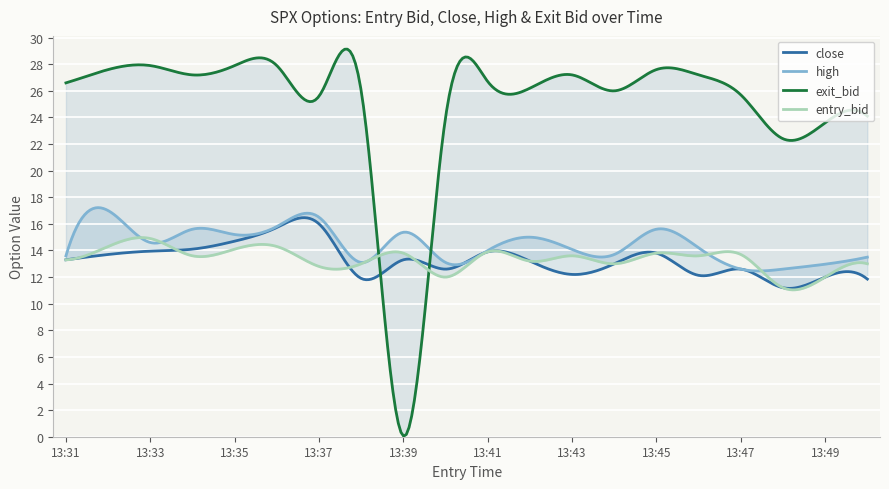

How many intersections are there between entry_bid and close?

3